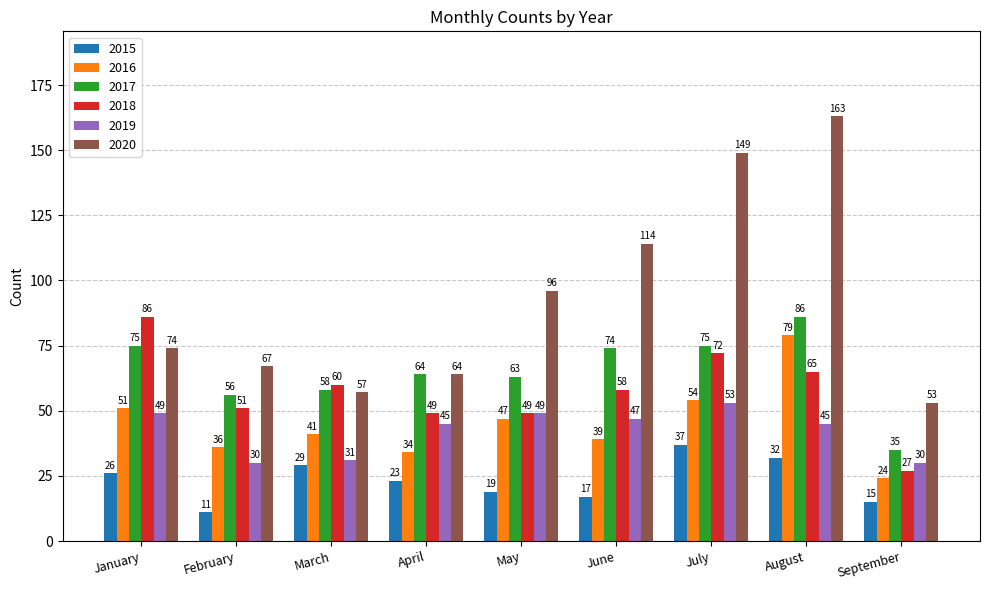

What are all the series names shown in the legend?

2015, 2016, 2017, 2018, 2019, 2020